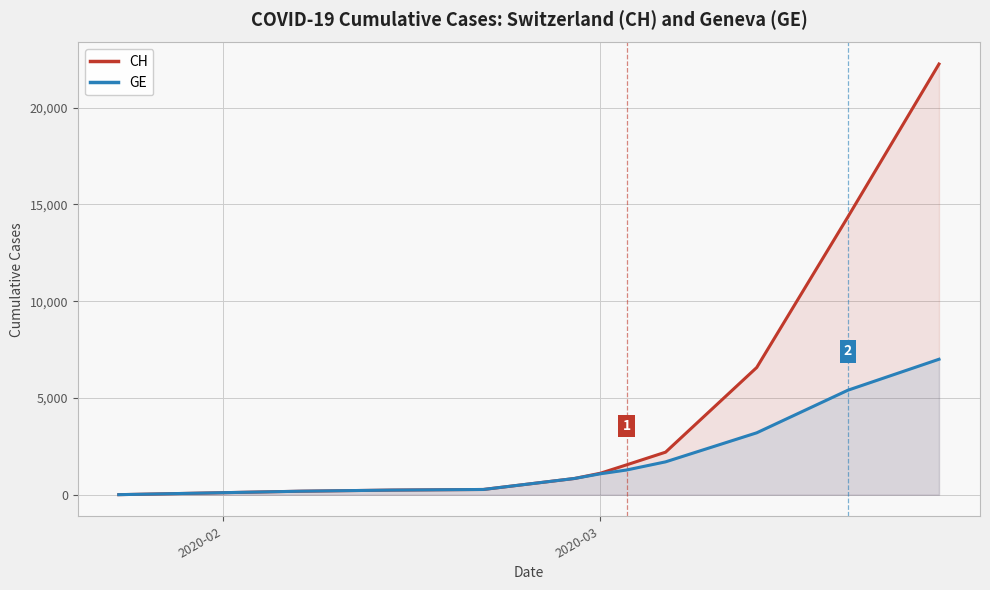

Which series has the largest total across all categories?

CH